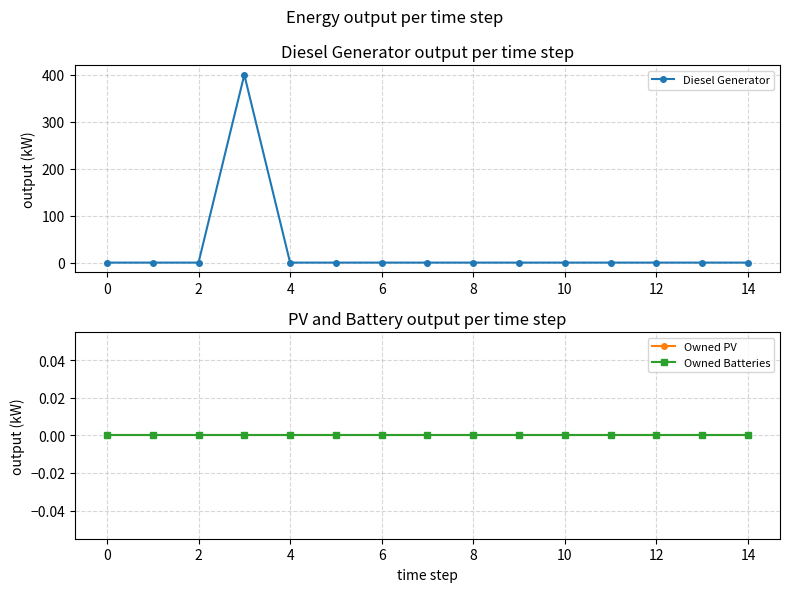

True or false: Diesel Generator has a value of 197 at 2.

False